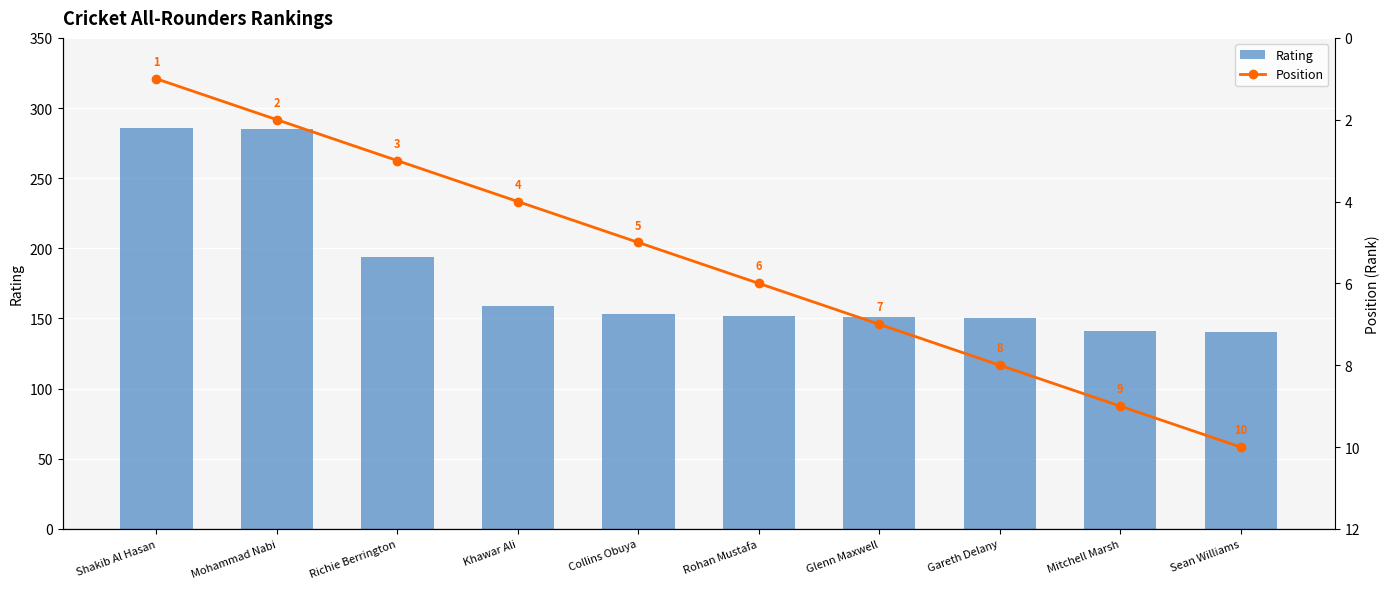

What is the sum of all Rating values?

1811